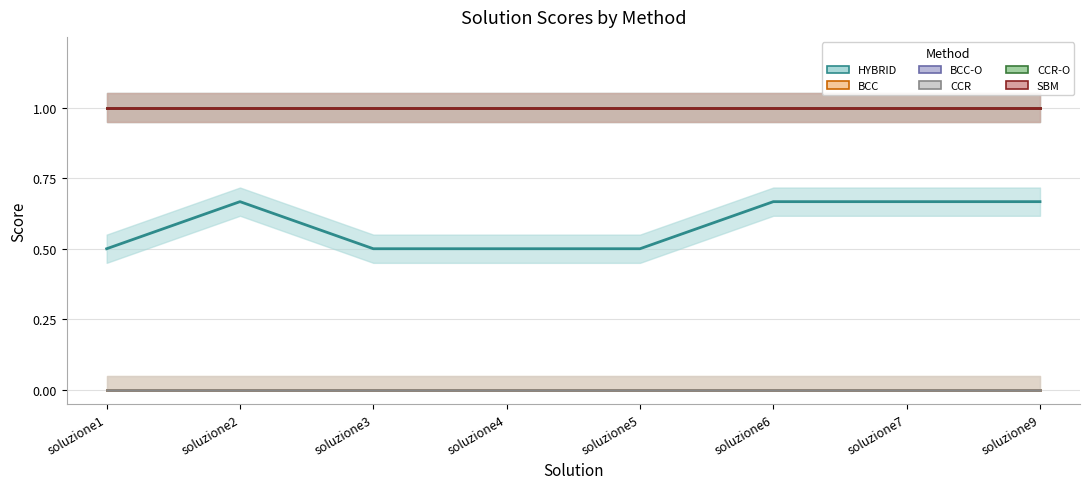

Reading left to right, transcribe all the data shown in this chart.

HYBRID: 0.5	0.7	0.5	0.5	0.5	0.7	0.7	0.7
BCC: 0.0	0.0	0.0	0.0	0.0	0.0	0.0	0.0
BCC-O: 1.0	1.0	1.0	1.0	1.0	1.0	1.0	1.0
CCR: 0.0	0.0	0.0	0.0	0.0	0.0	0.0	0.0
CCR-O: 1.0	1.0	1.0	1.0	1.0	1.0	1.0	1.0
SBM: 1.0	1.0	1.0	1.0	1.0	1.0	1.0	1.0